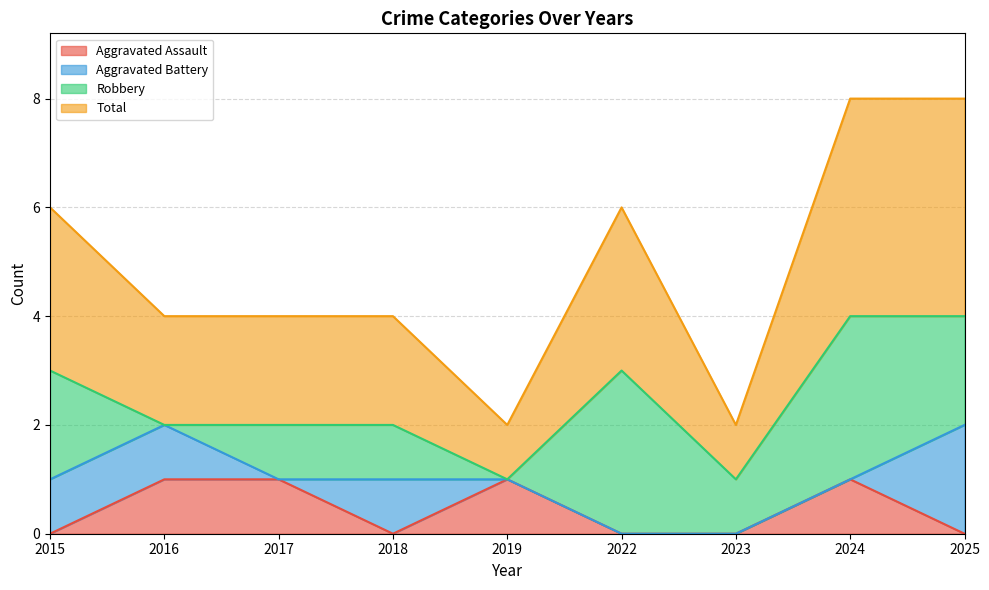

The value of Aggravated Assault at 2022 is -1. True or false?

False